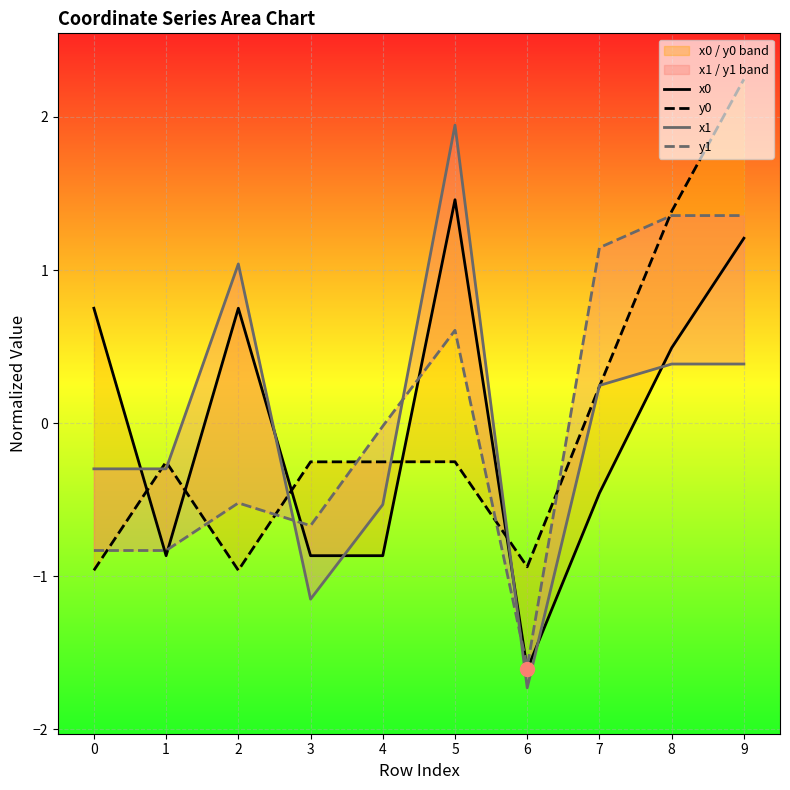

Which series has the widest spread of Y values?

x1